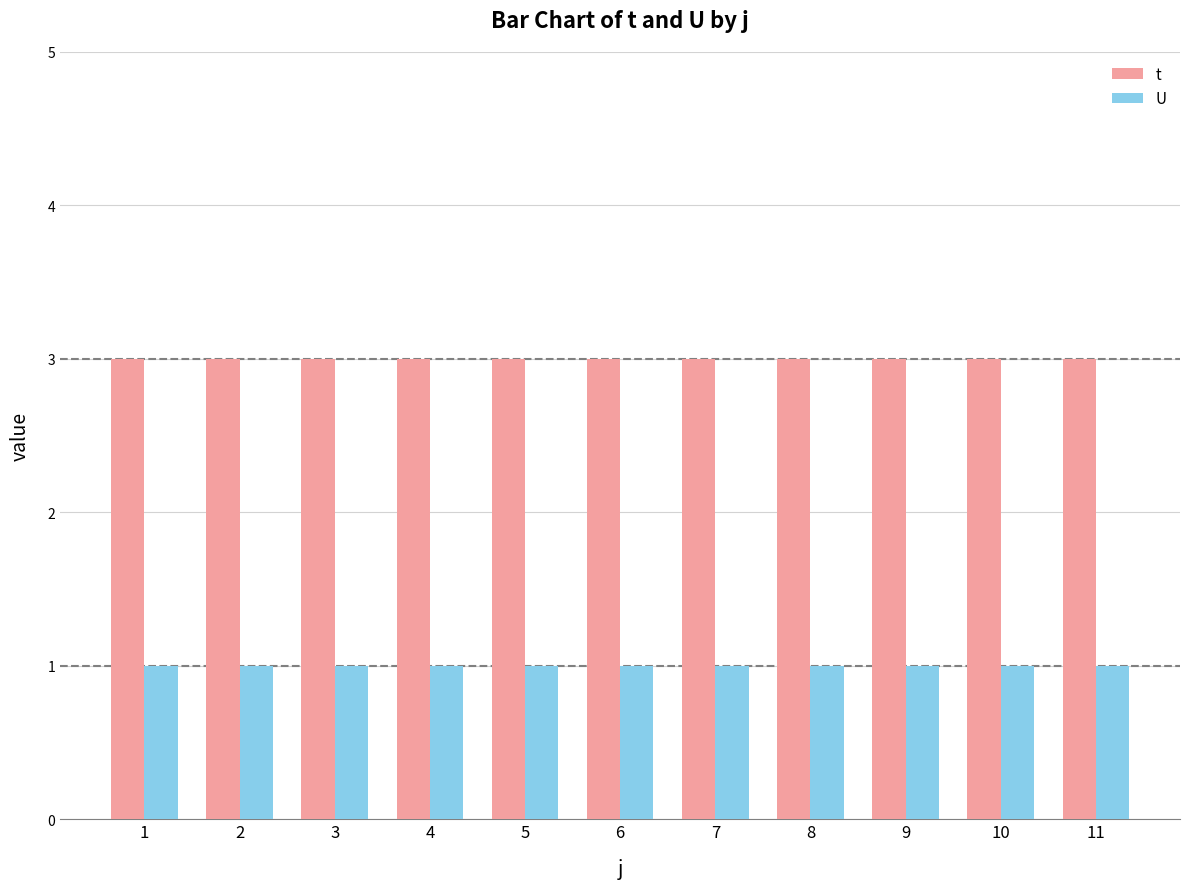

Which series has the largest total across all categories?

t